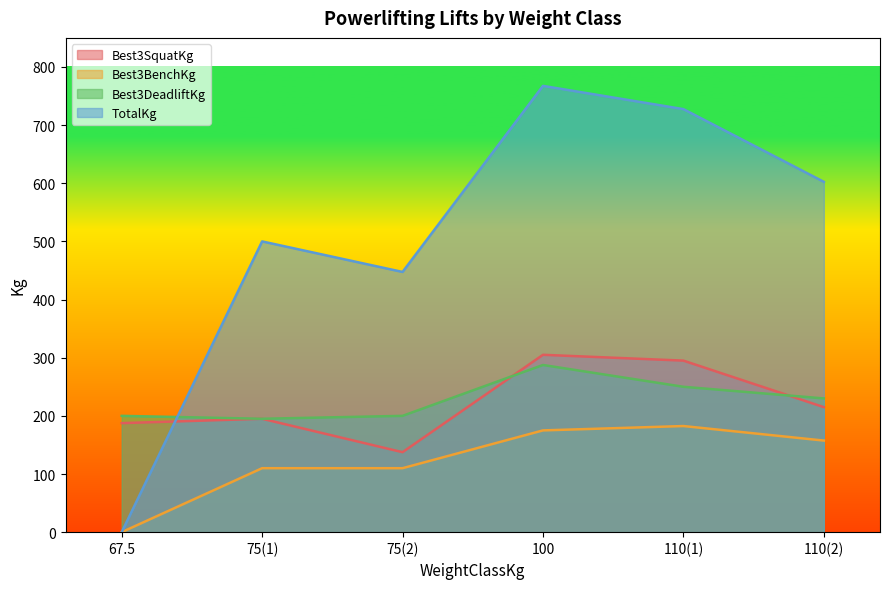

True or false: Best3DeadliftKg has more than 1 points higher than both neighbors.

False